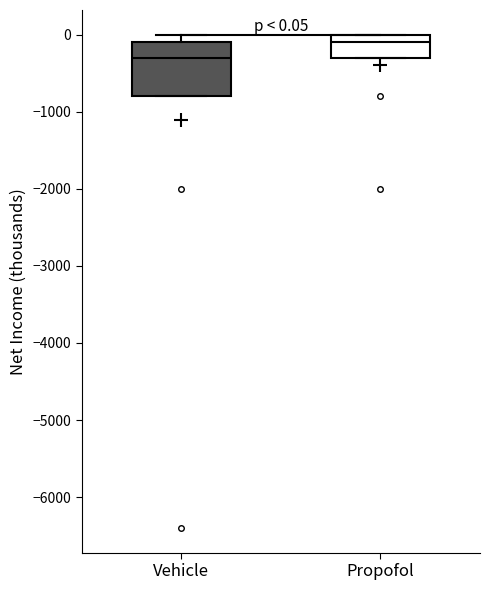

Which box is the tallest, from its lower edge to its upper edge?

Vehicle